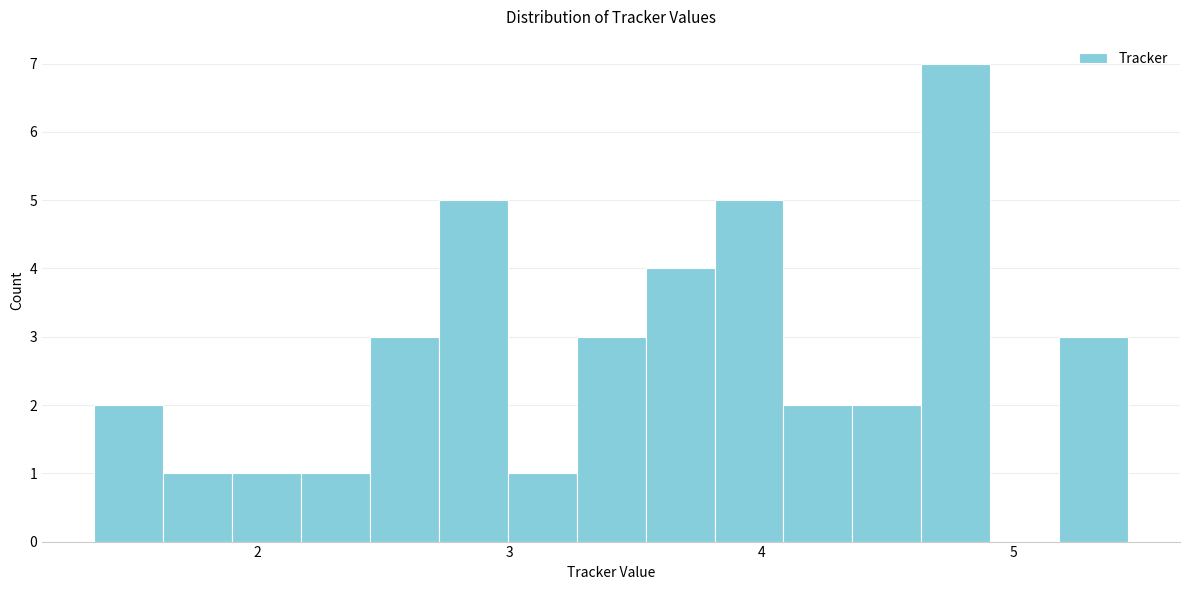

Read against the x-axis, roughly where is the centre of the tallest bar?

4.8